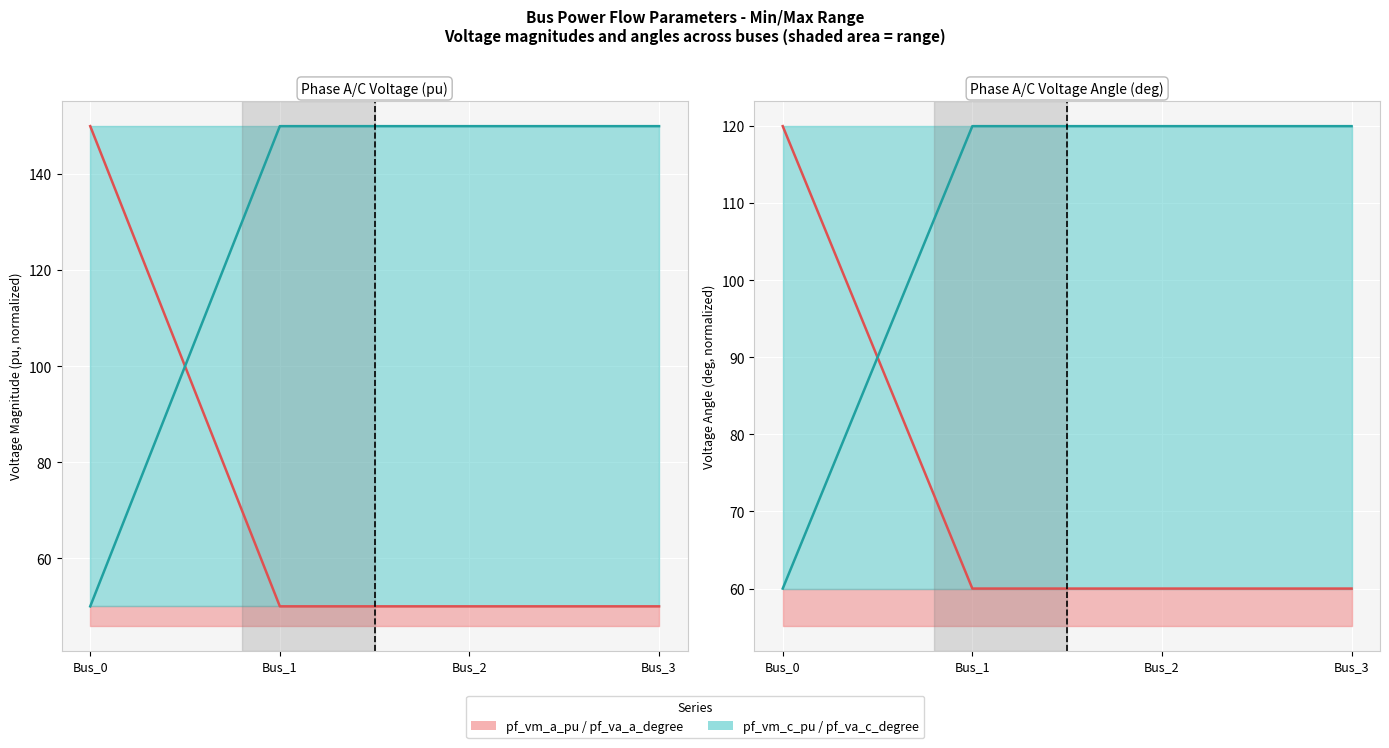

What are all the series names shown in the legend?

pf_vm_a_pu / pf_va_a_degree (line), pf_vm_c_pu / pf_va_c_degree (line)